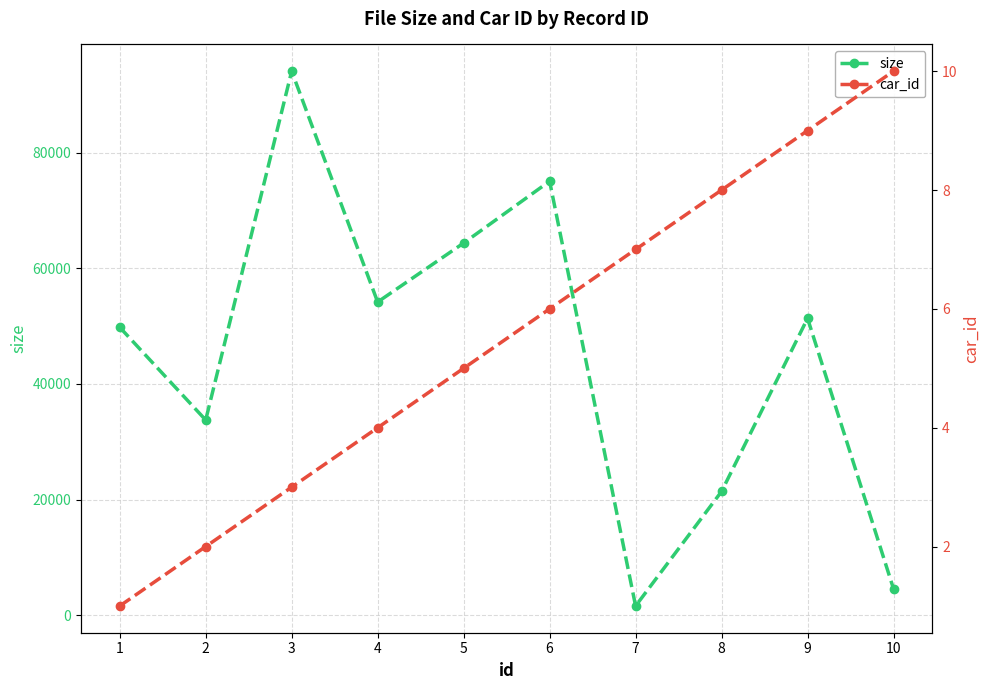

At which label is size closest to 47854?

1